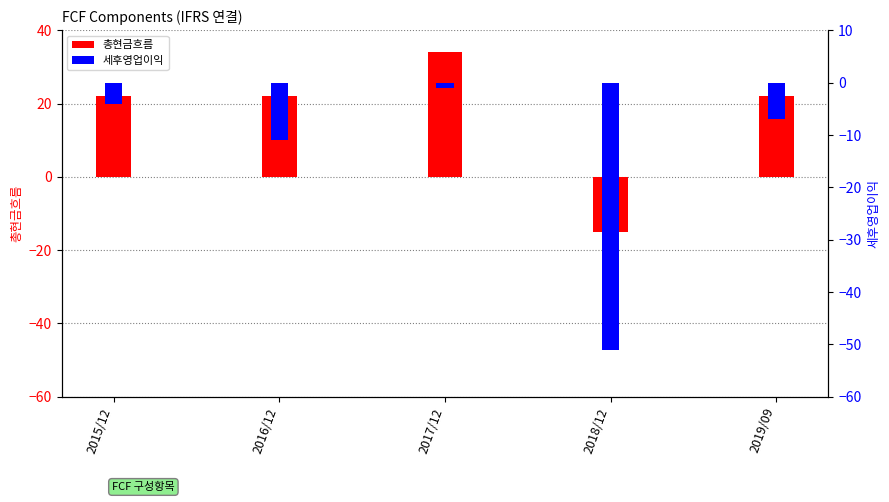

What is the difference between the maximum and minimum values in the 총현금흐름 series?

49